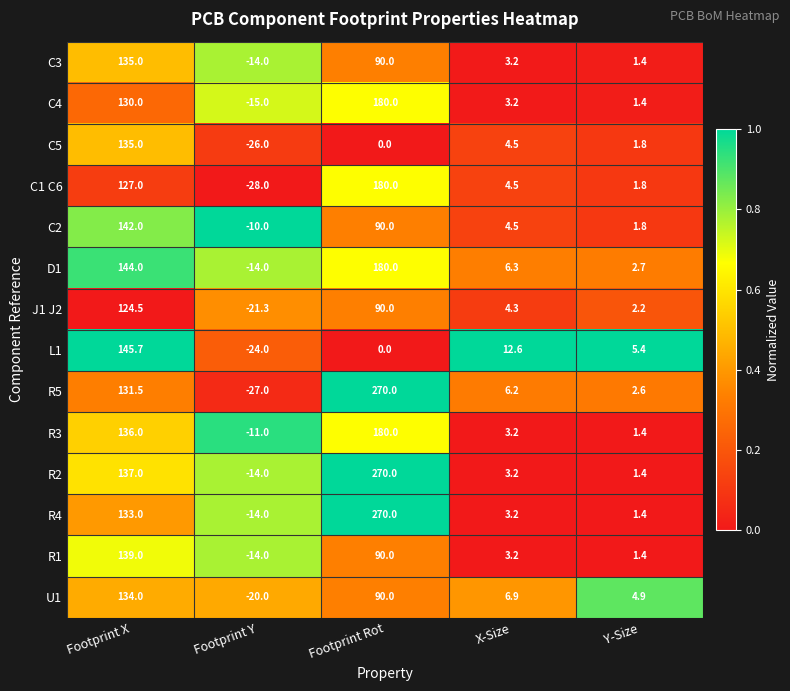

Which series has the largest total across all categories?

R2